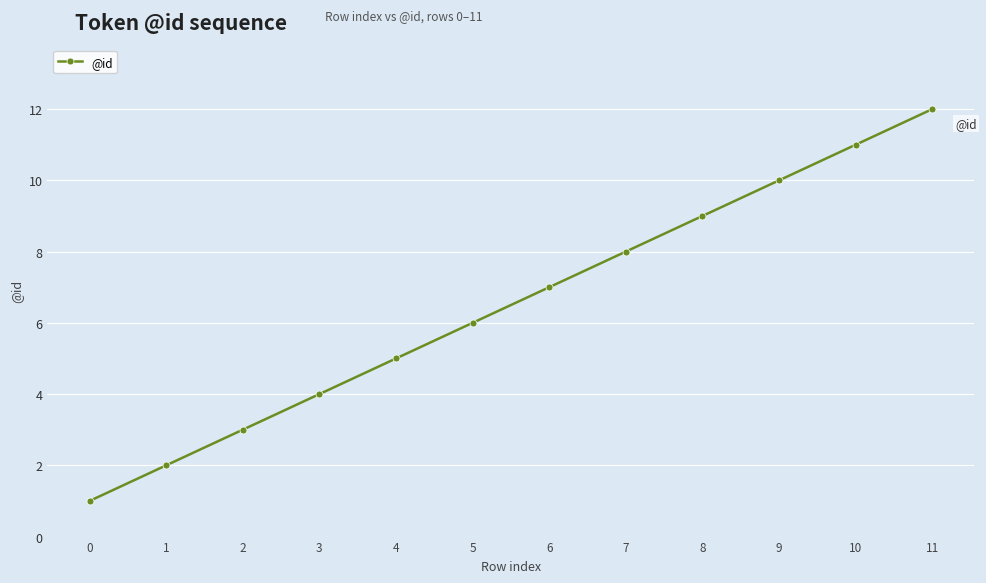

The value at 1 is 3. True or false?

False